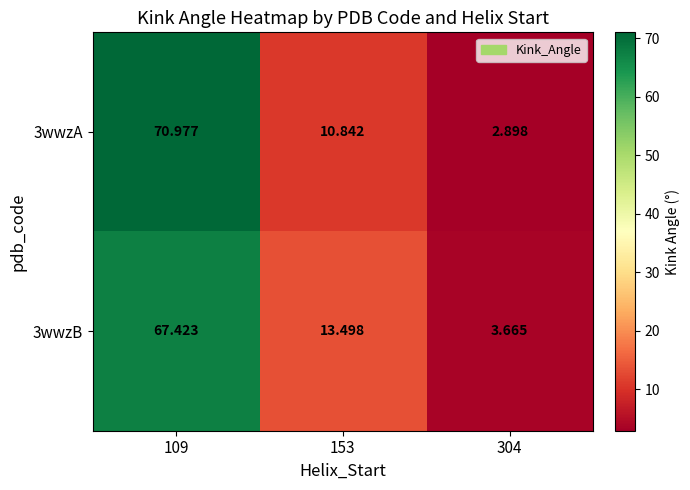

Is the value of 3wwzA at 153 greater than the value of 3wwzB at 109?

No